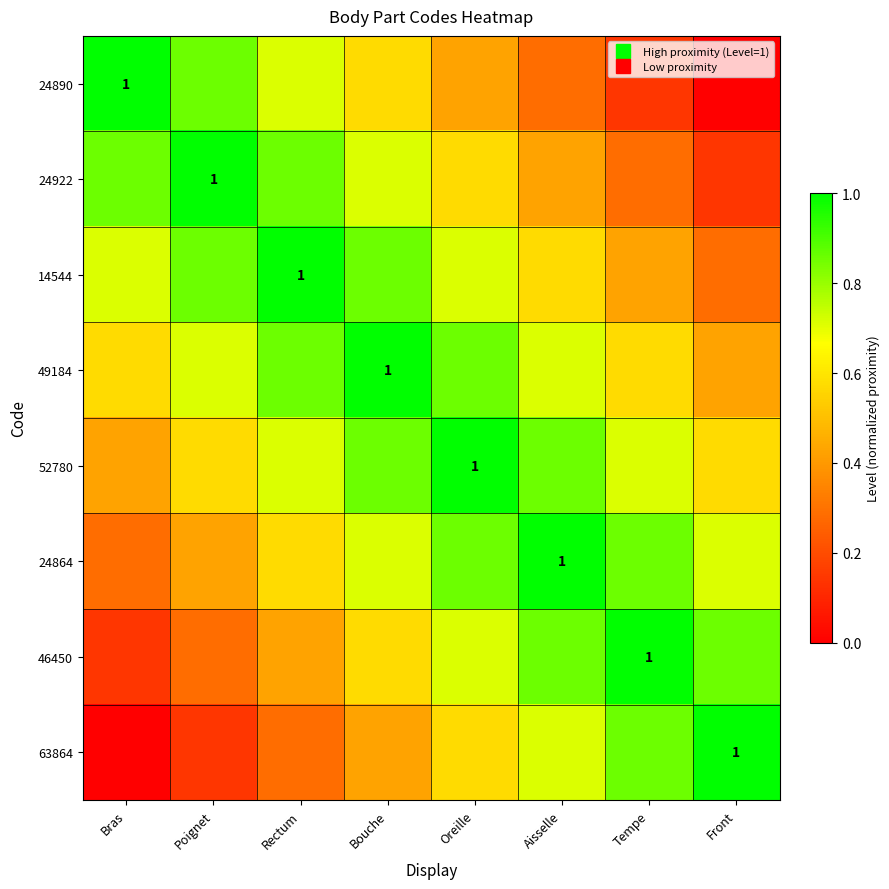

What is the total value across all series at Rectum?

5.4